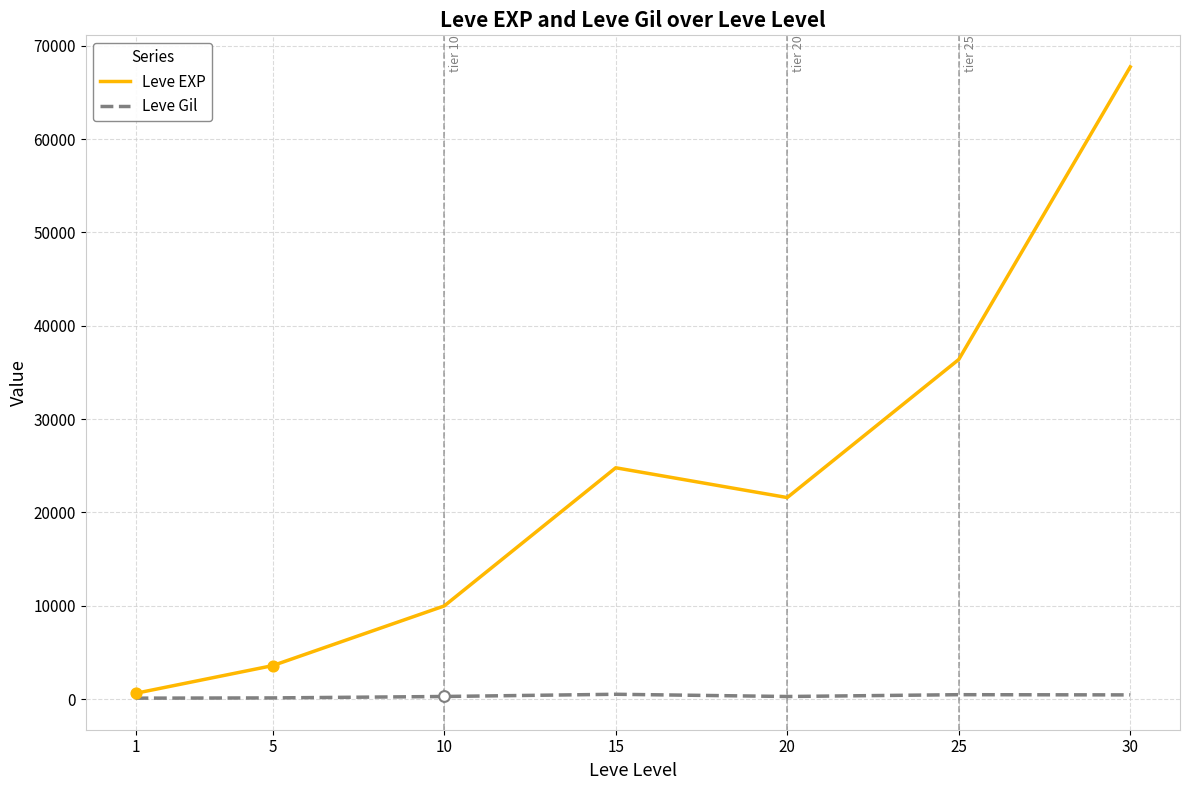

What are all the series names shown in the legend?

Leve EXP, Leve Gil